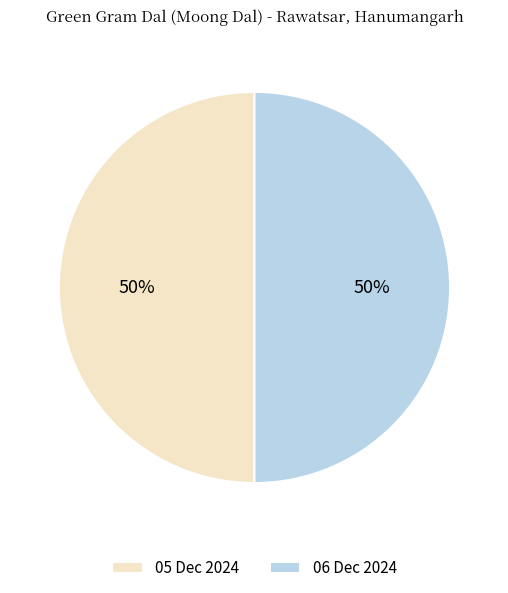

True or false: 05 Dec 2024 accounts for 50% of the total.

True